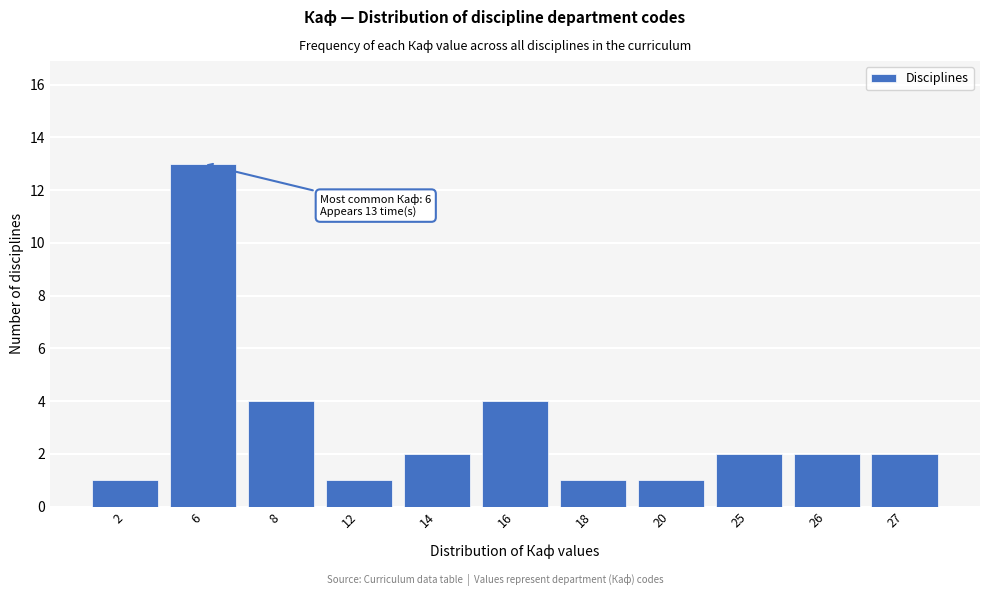

Reading left to right, what are all the values shown in this chart?

1	13	4	1	2	4	1	1	2	2	2